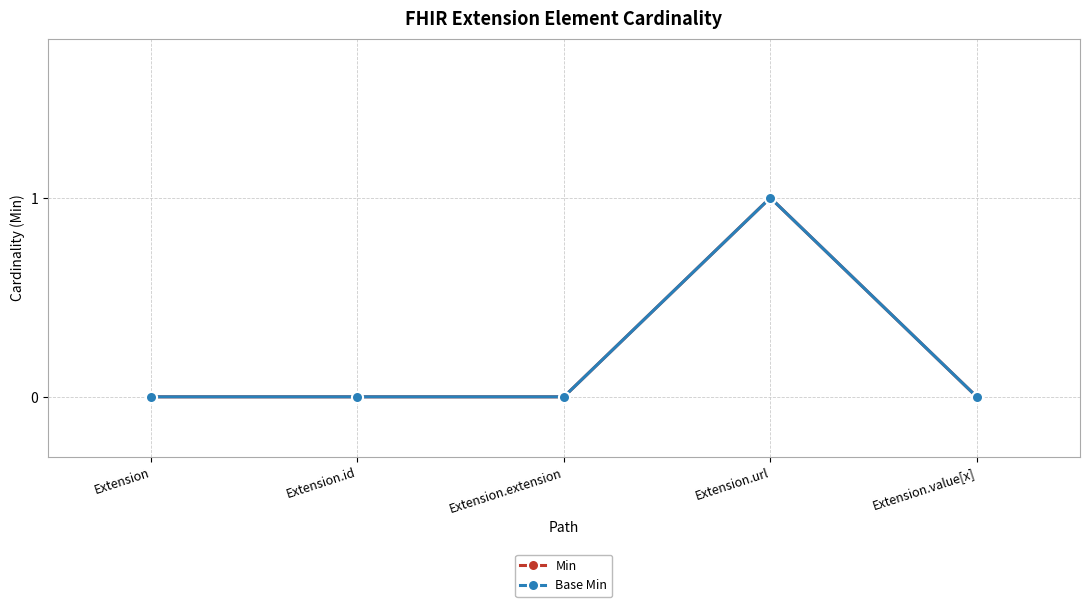

Is this an area chart (filled region under the line)?

No